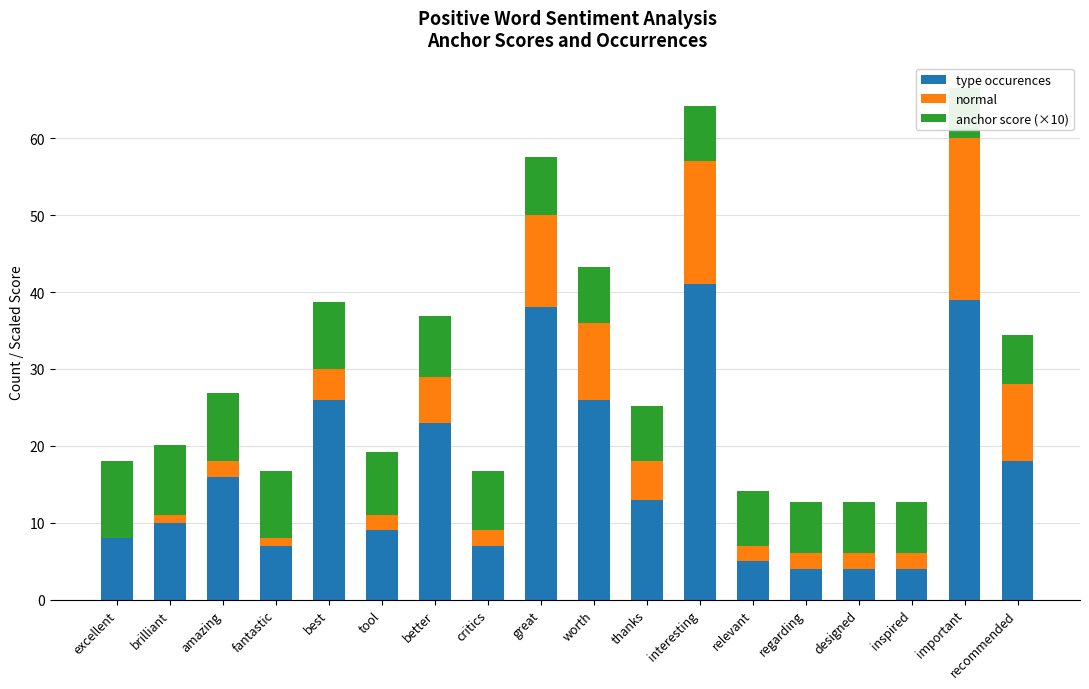

Are the bars horizontal?

No